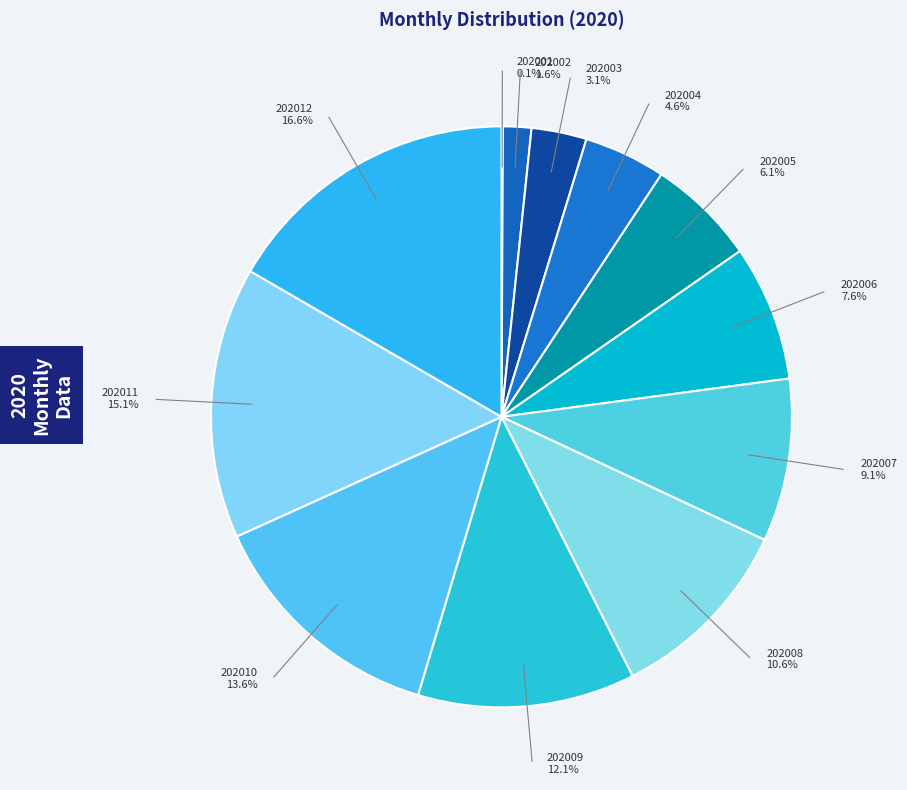

Does 202010 represent more than half of the total?

No